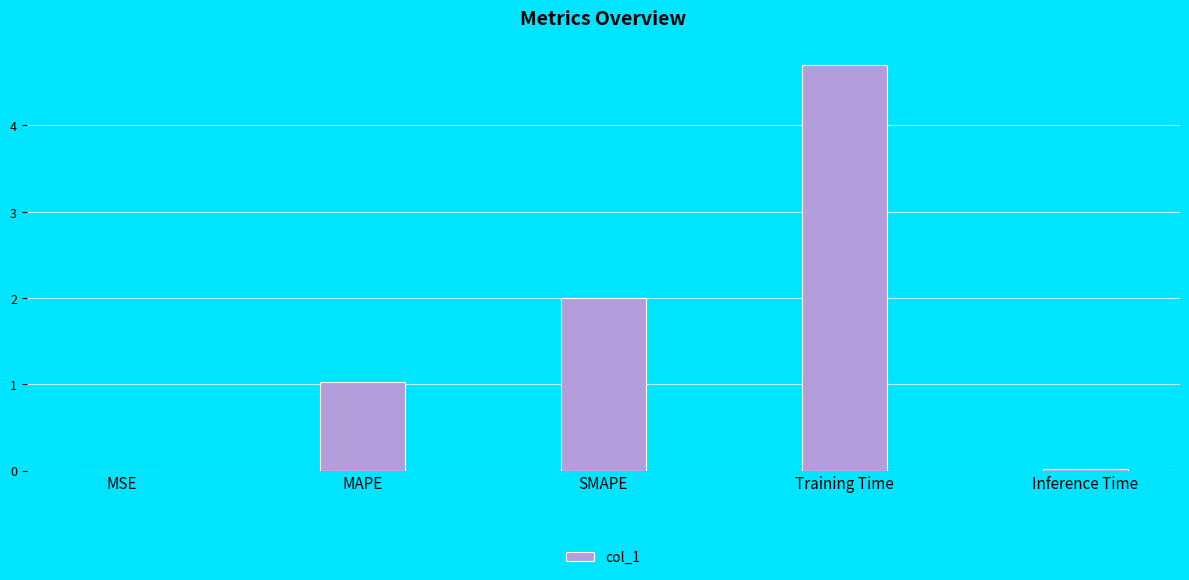

Which has a higher value, MSE or Training Time?

Training Time